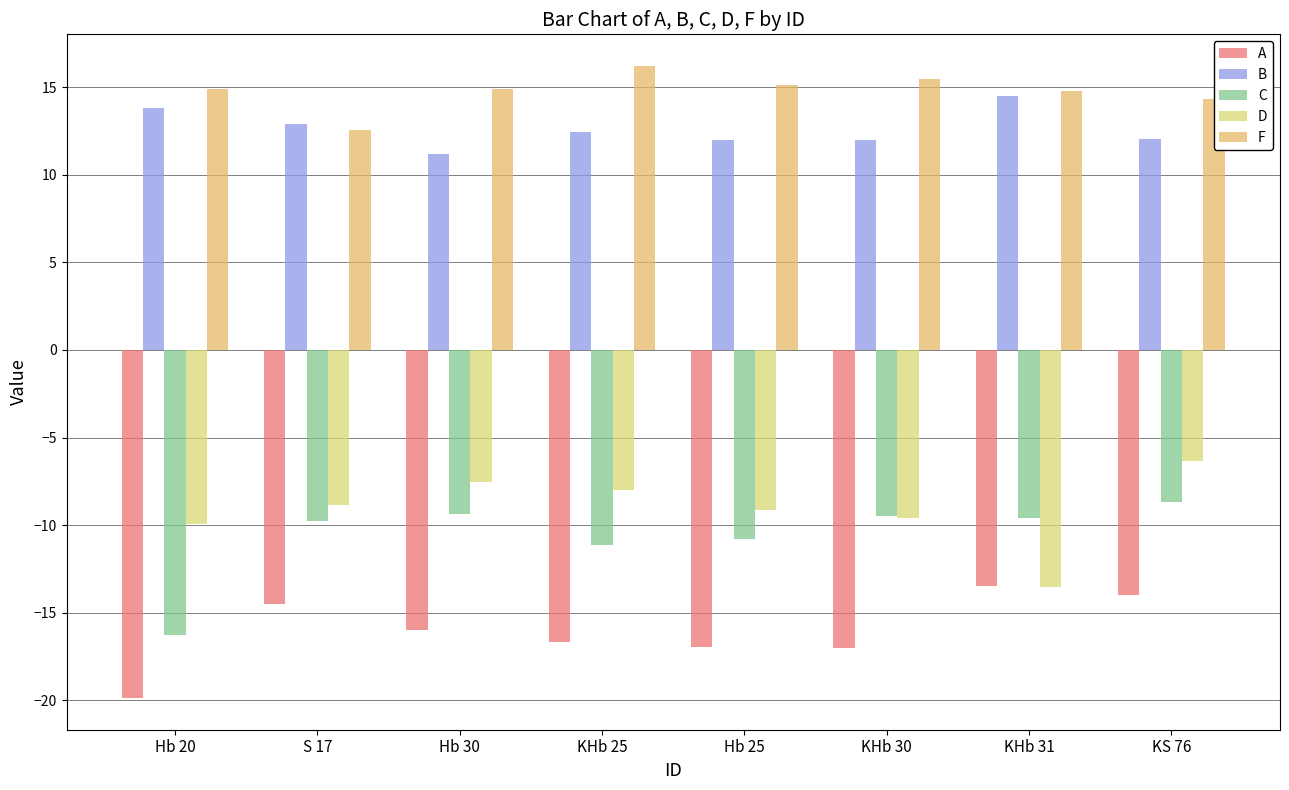

What is the highest value of the B series?

14.5